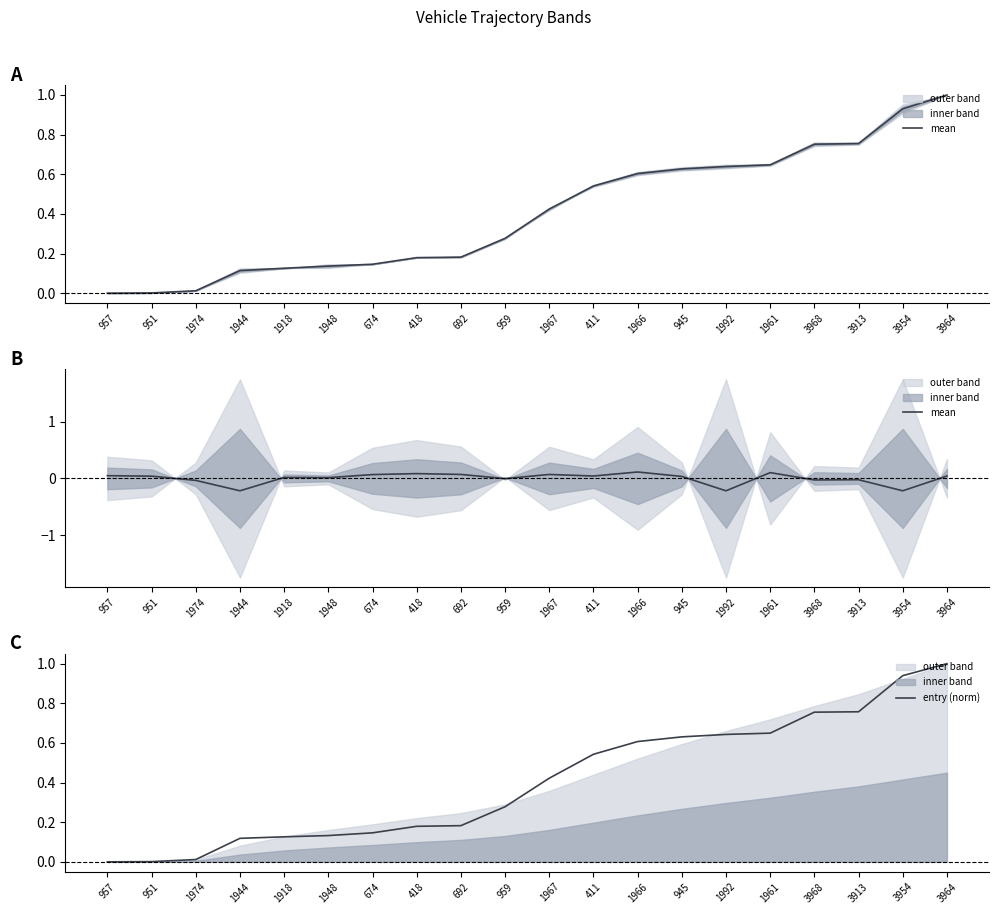

How many lines are shown in the chart?

2